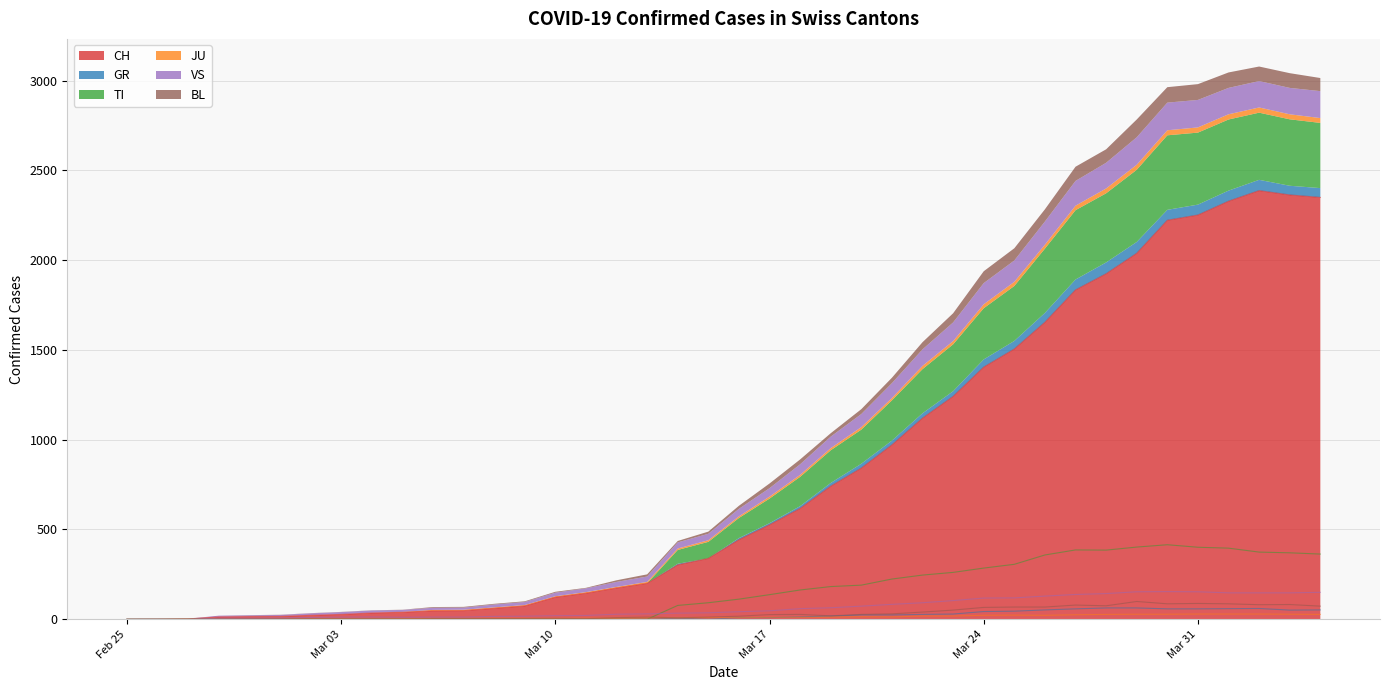

At how many categories does at least one series exceed 860?

15